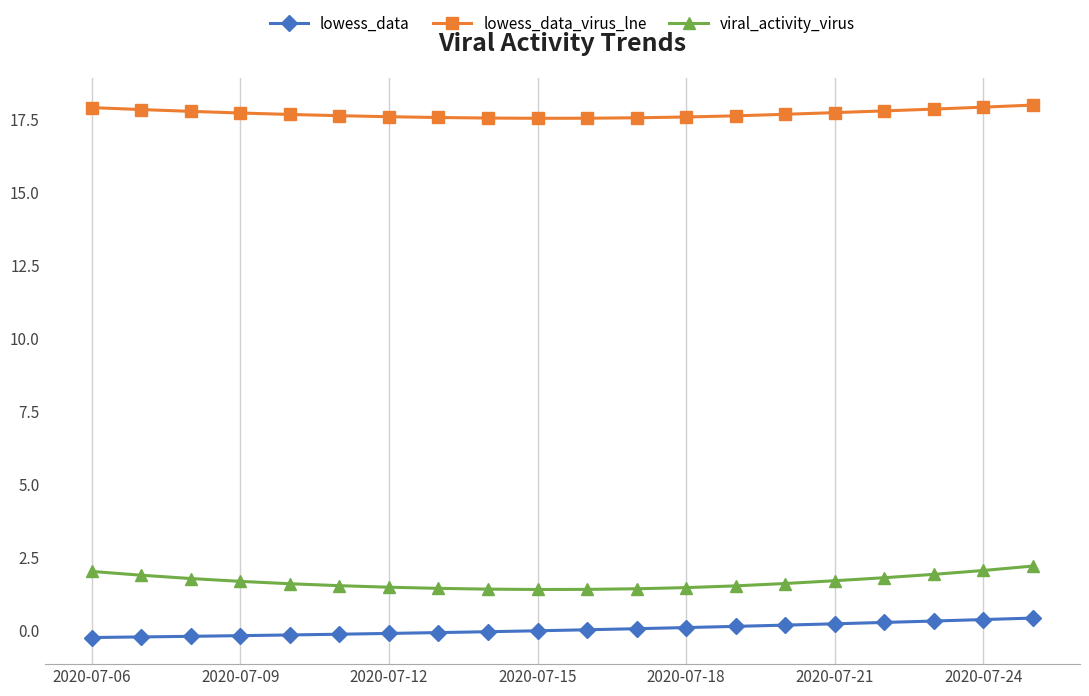

What is the lowest value of the lowess_data series?

-0.3